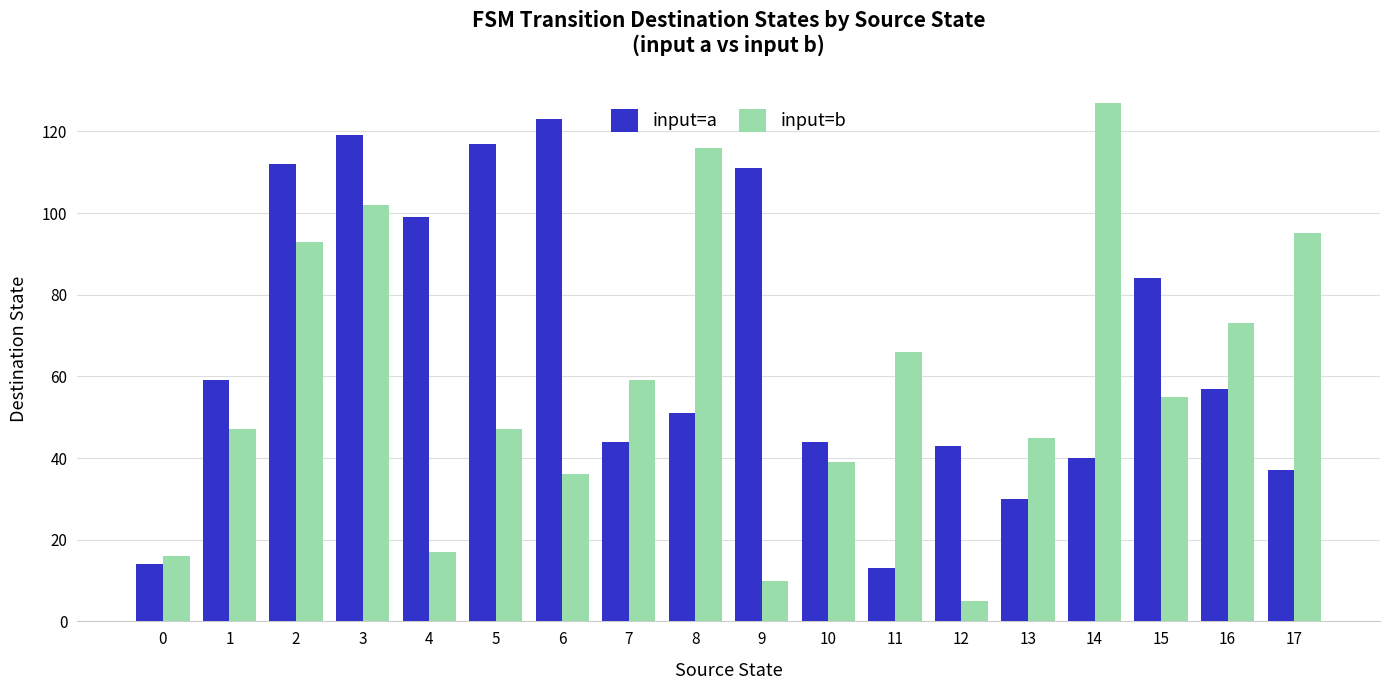

At which category is the sum across all series the highest?

3